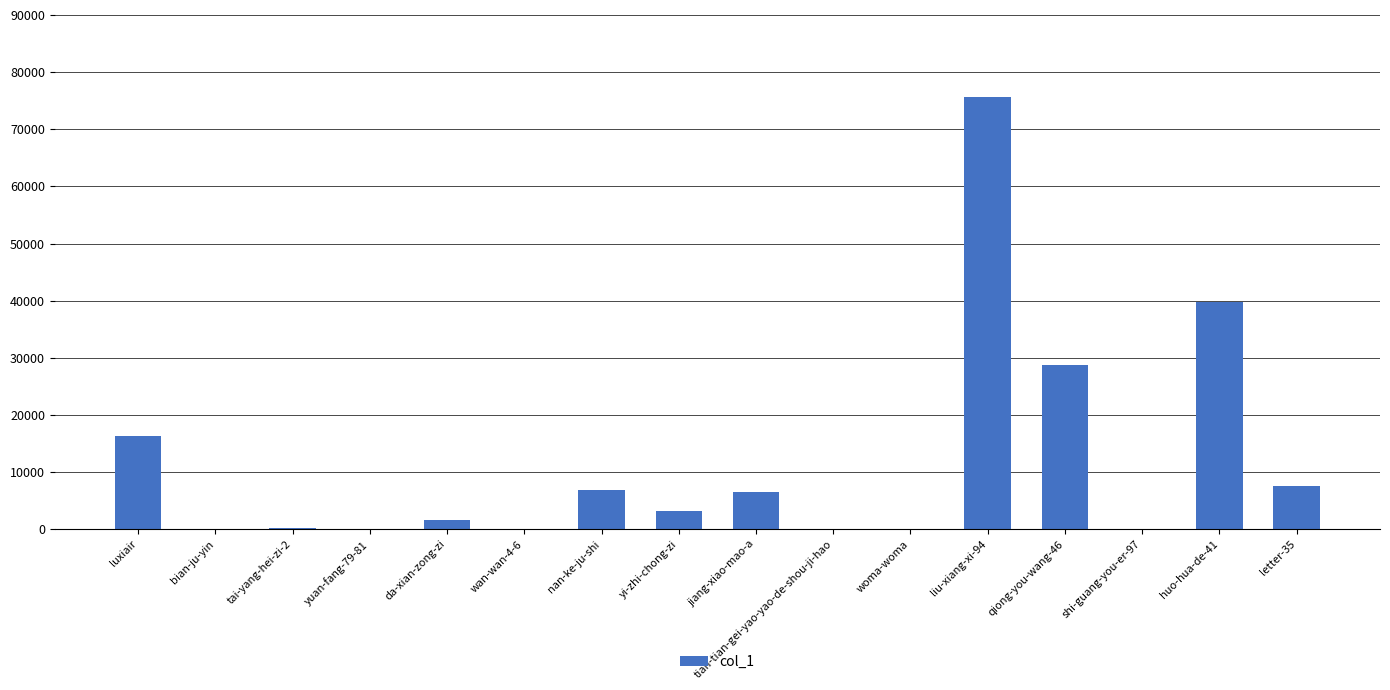

Between luxiair and jiang-xiao-mao-a, which is larger?

luxiair